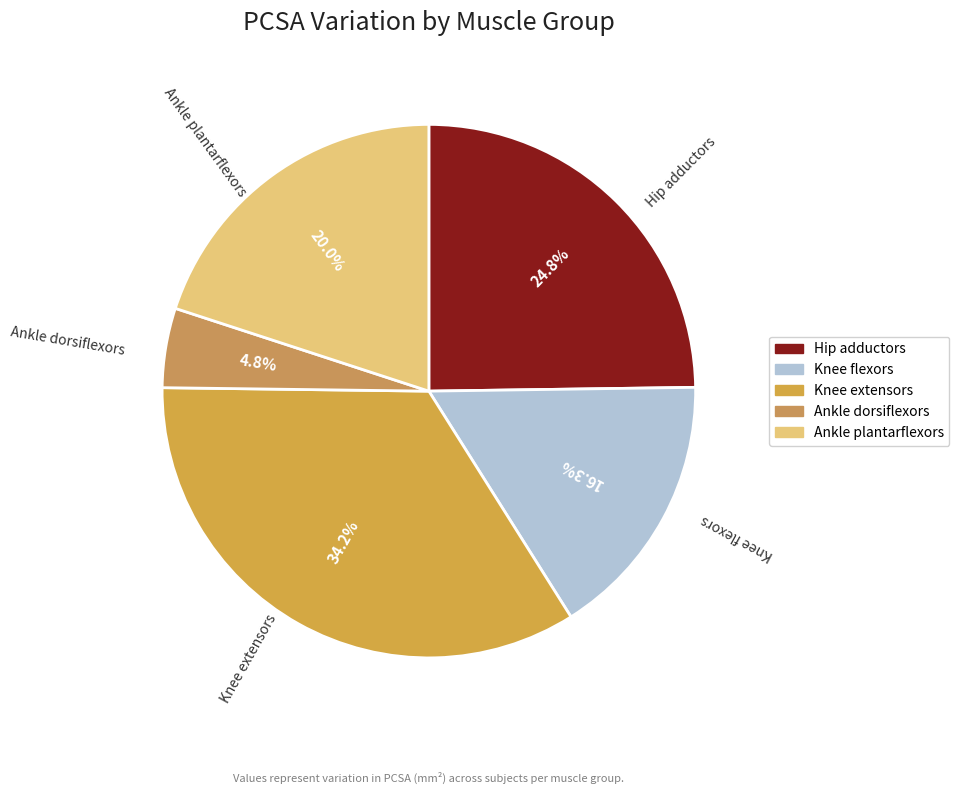

Approximately how many times larger is the value at Ankle plantarflexors compared to Knee flexors?

1.2